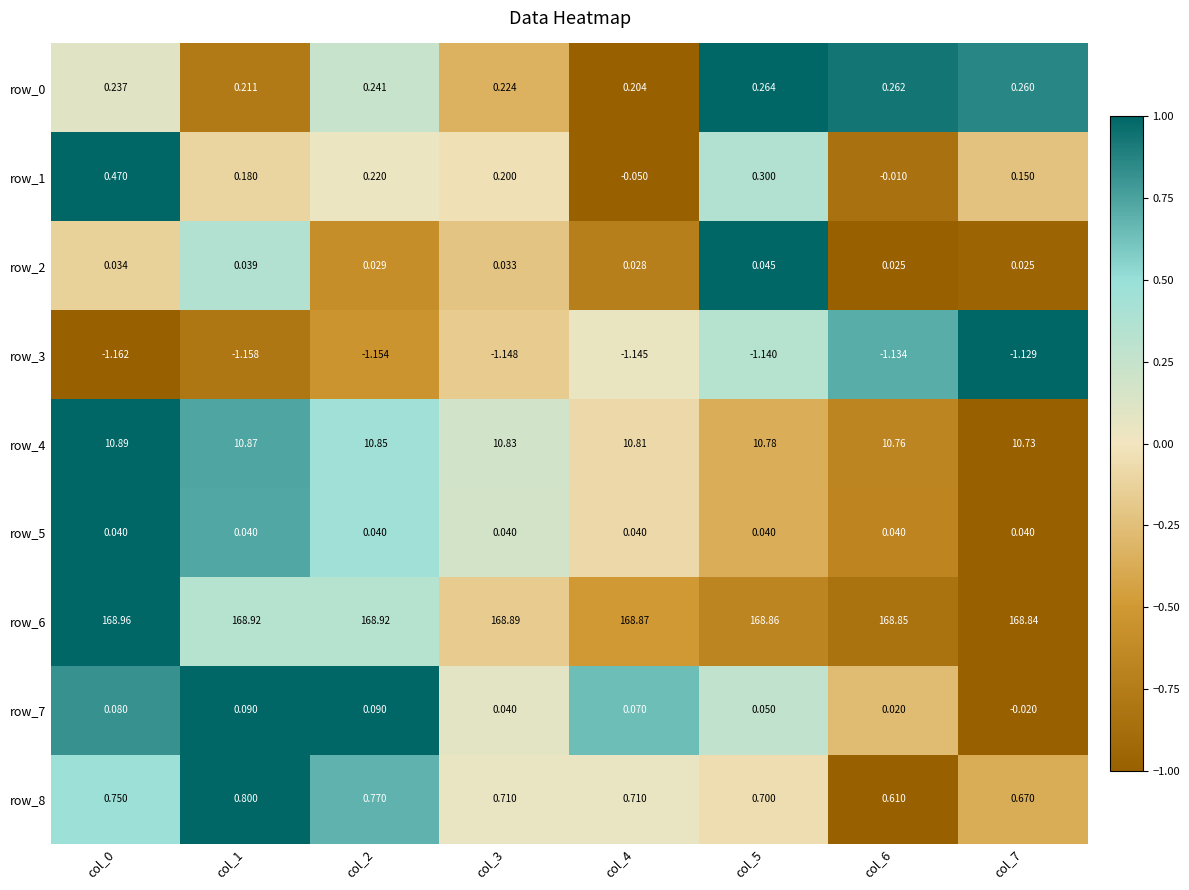

Is the value of row_6 at col_7 greater than the value of row_8 at col_3?

Yes